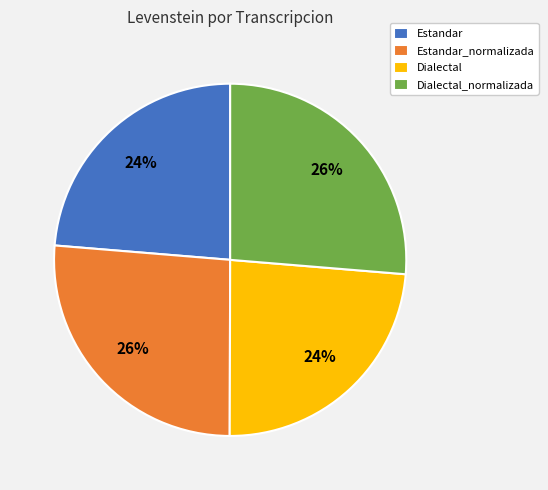

To the nearest percent, what percentage of the pie is Estandar?

24%